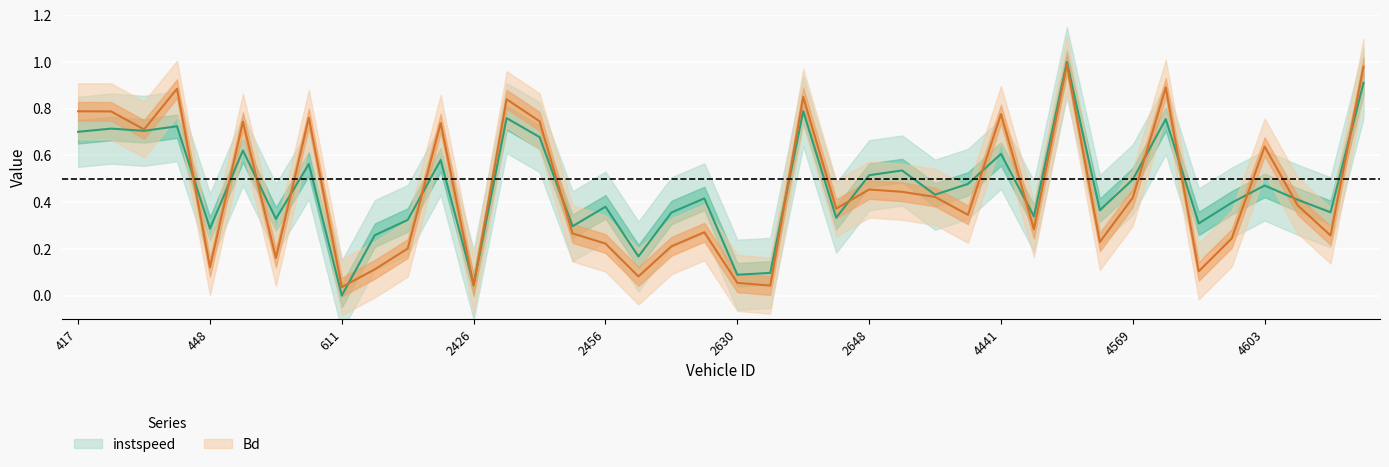

Which series ends up on top after the final intersection of instspeed and Bd?

Bd